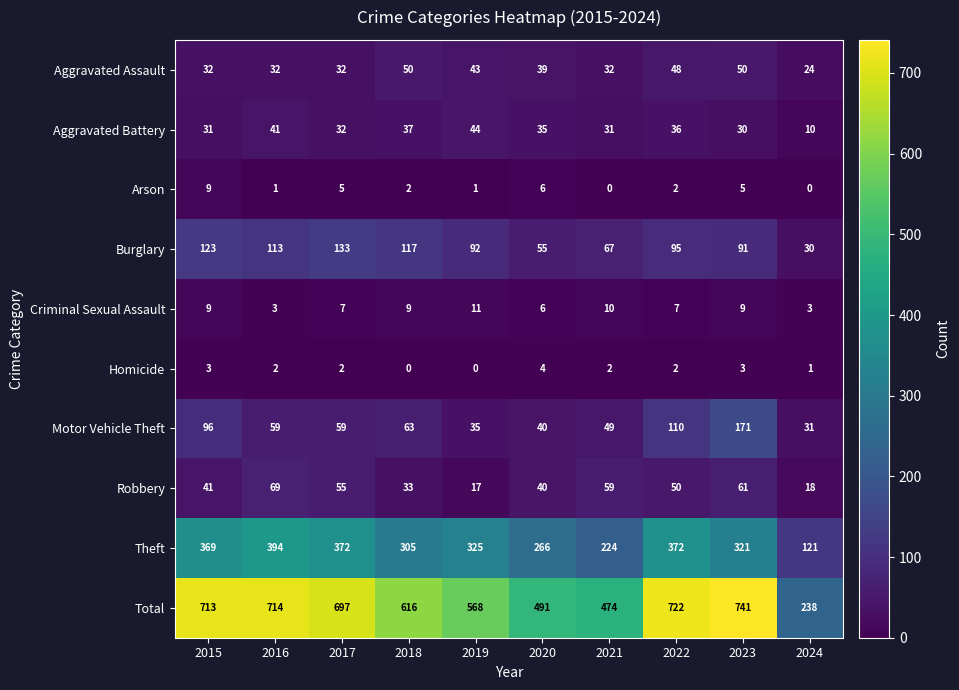

Rank the series by their maximum value, from highest to lowest.

Total, Theft, Motor Vehicle Theft, Burglary, Robbery, Aggravated Assault, Aggravated Battery, Criminal Sexual Assault, Arson, Homicide